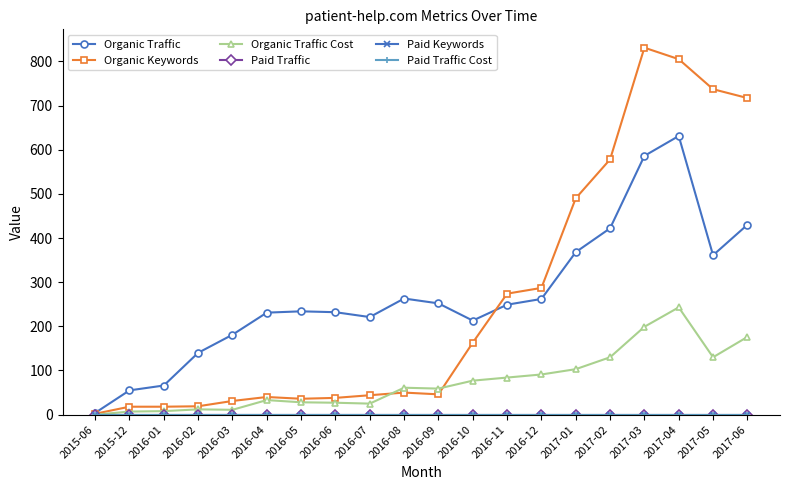

Does the chart have visible grid lines?

No